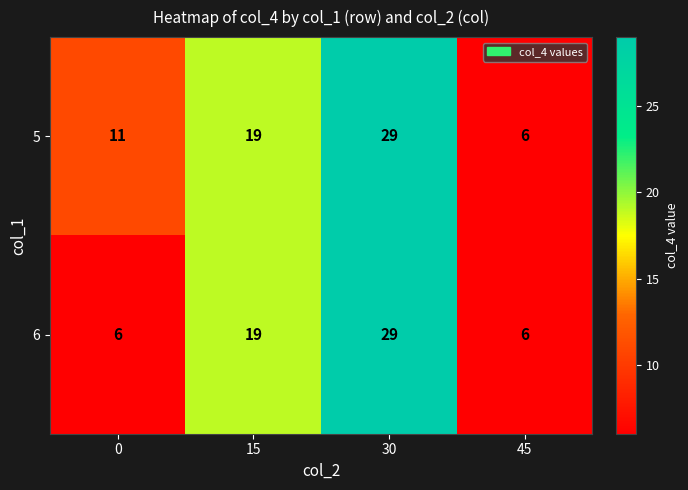

What is the sum of the 6 values at 0 and 45?

12